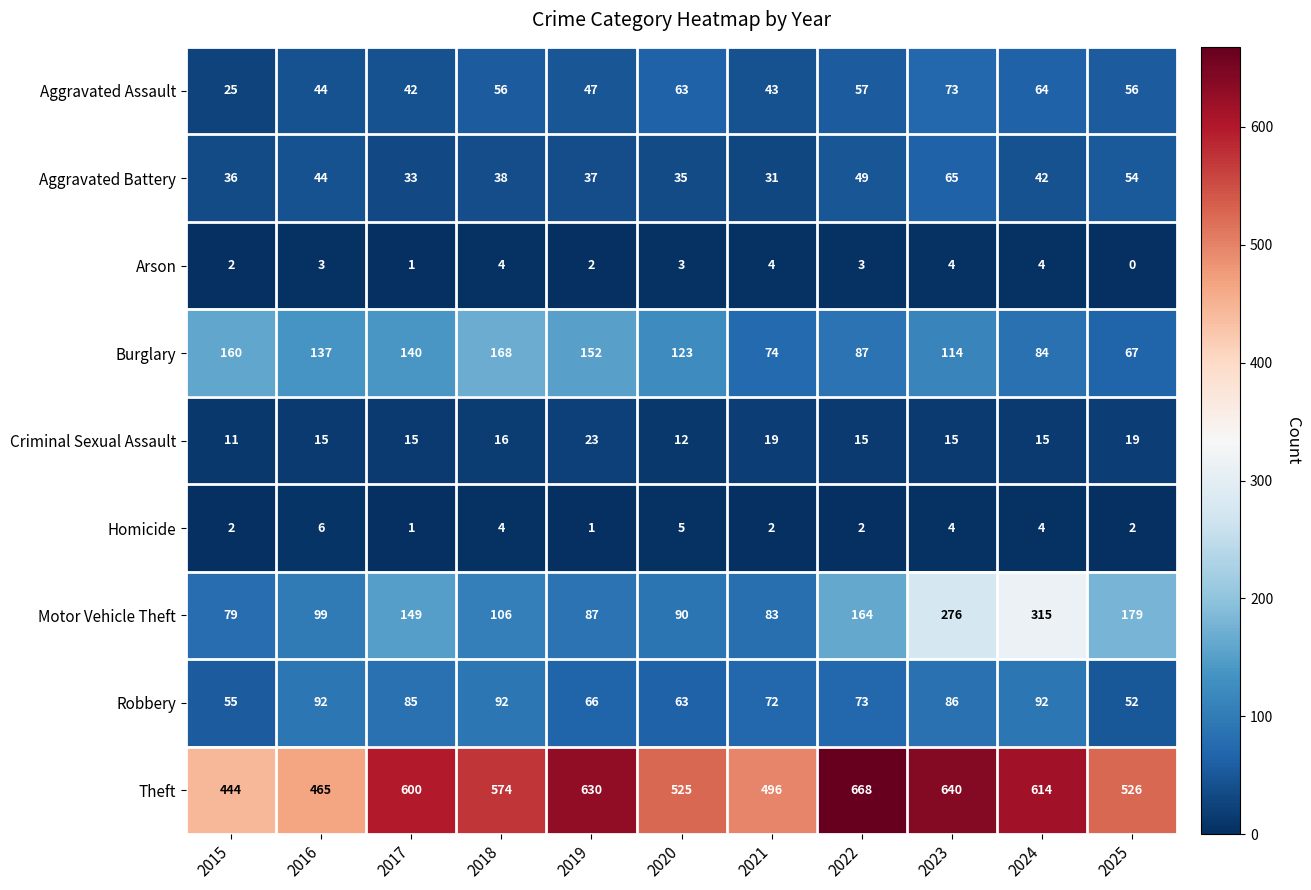

What is the difference between the highest and lowest values at 2020?

522